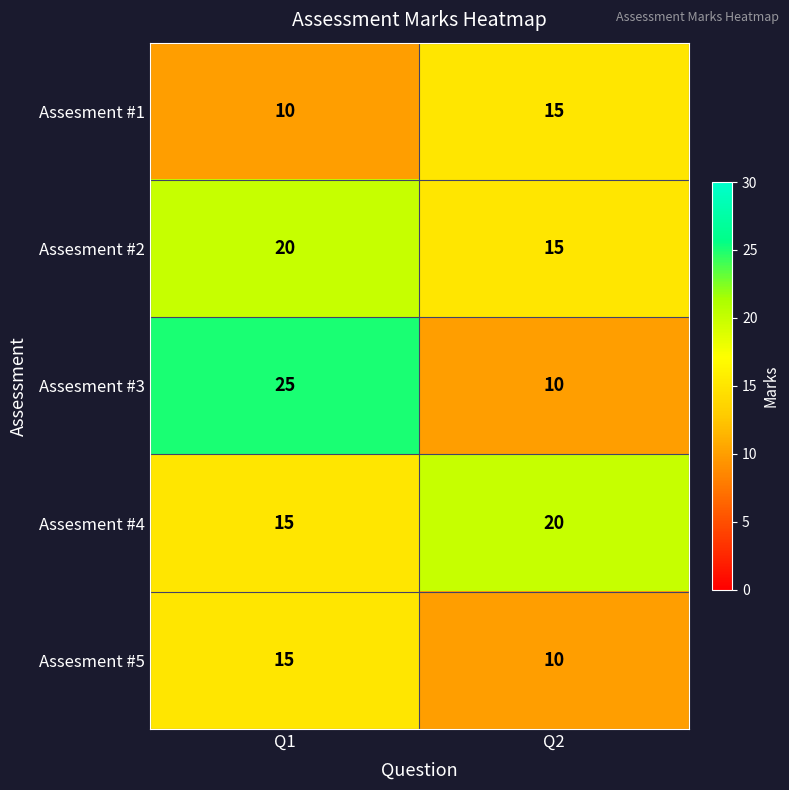

True or false: Assesment #5 has a value of 23 at Q1.

False